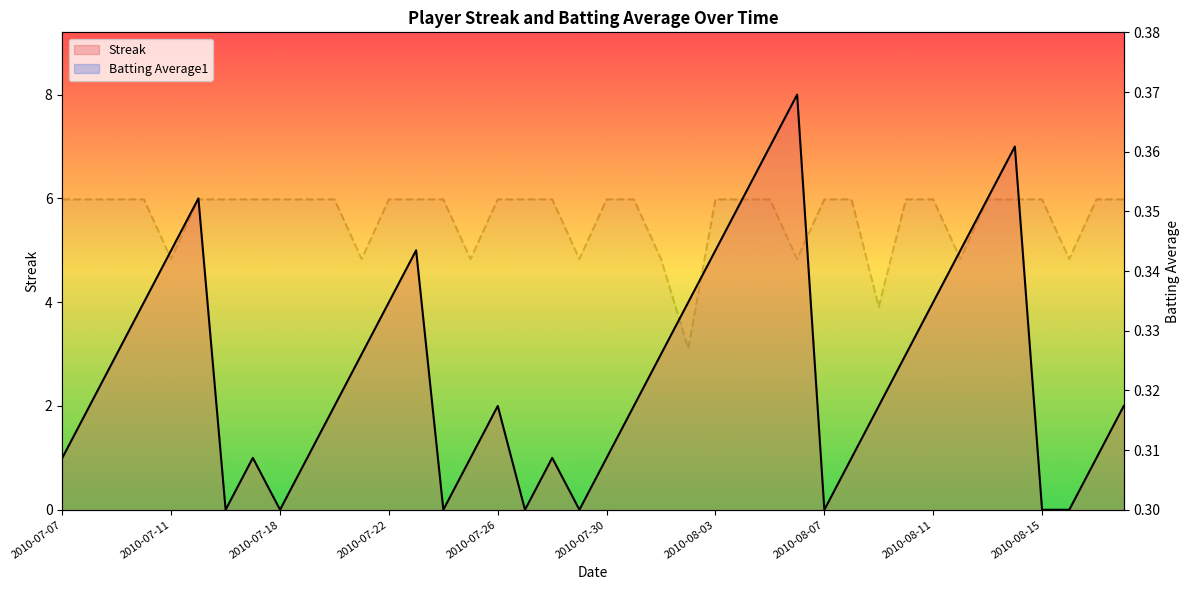

What is the label of the 4th point from the left?

2010-07-10